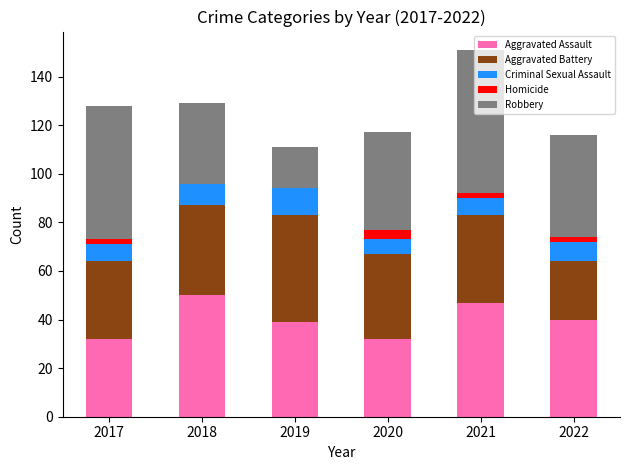

Count the number of data series in this chart.

5